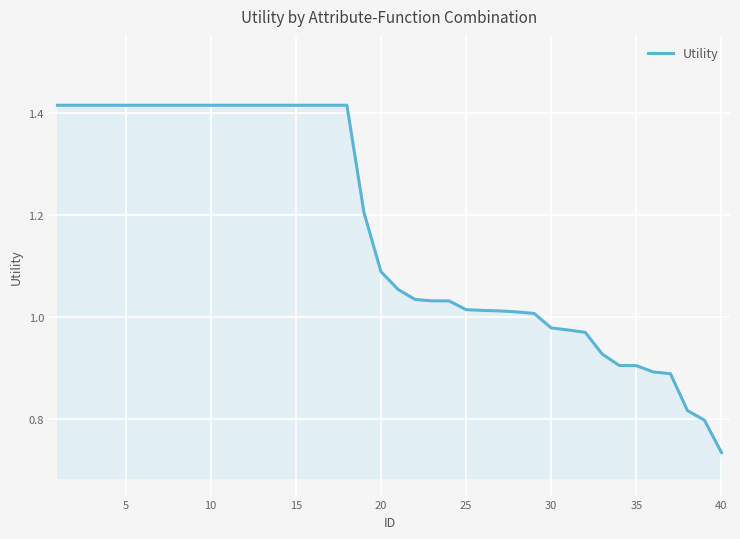

Which label corresponds to the smallest value in the chart?

40